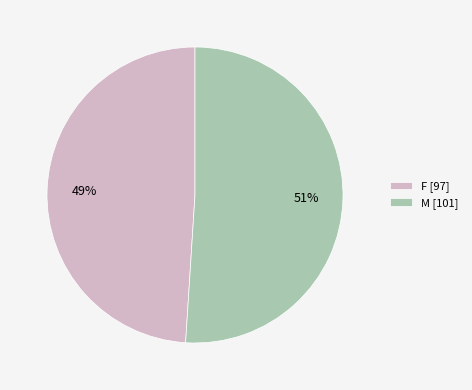

To the nearest percent, what portion does M represent?

51%